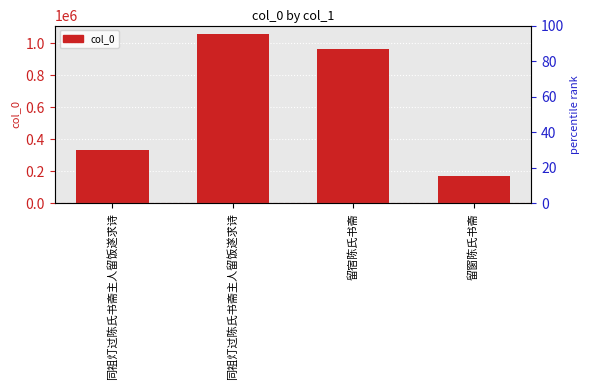

List the labels in order of value, largest first.

同祖灯过陈氏书斋主人留饭遂求诗, 留宿陈氏书斋, 同祖灯过陈氏书斋主人留饭遂求诗, 留窗陈氏书斋